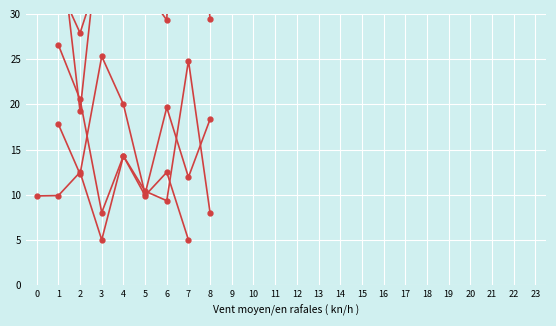

How many distinct data groups are displayed?

1